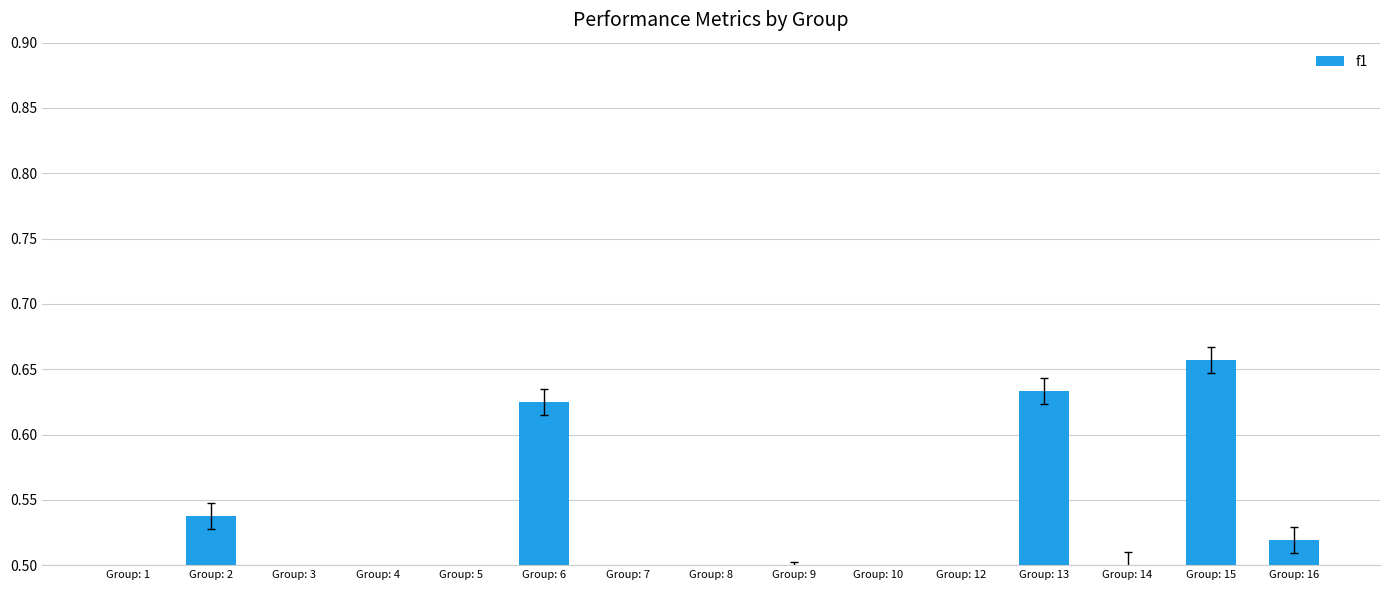

Rank the categories by value from lowest to highest.

Group: 1, Group: 10, Group: 8, Group: 3, Group: 4, Group: 5, Group: 7, Group: 12, Group: 9, Group: 14, Group: 16, Group: 2, Group: 6, Group: 13, Group: 15